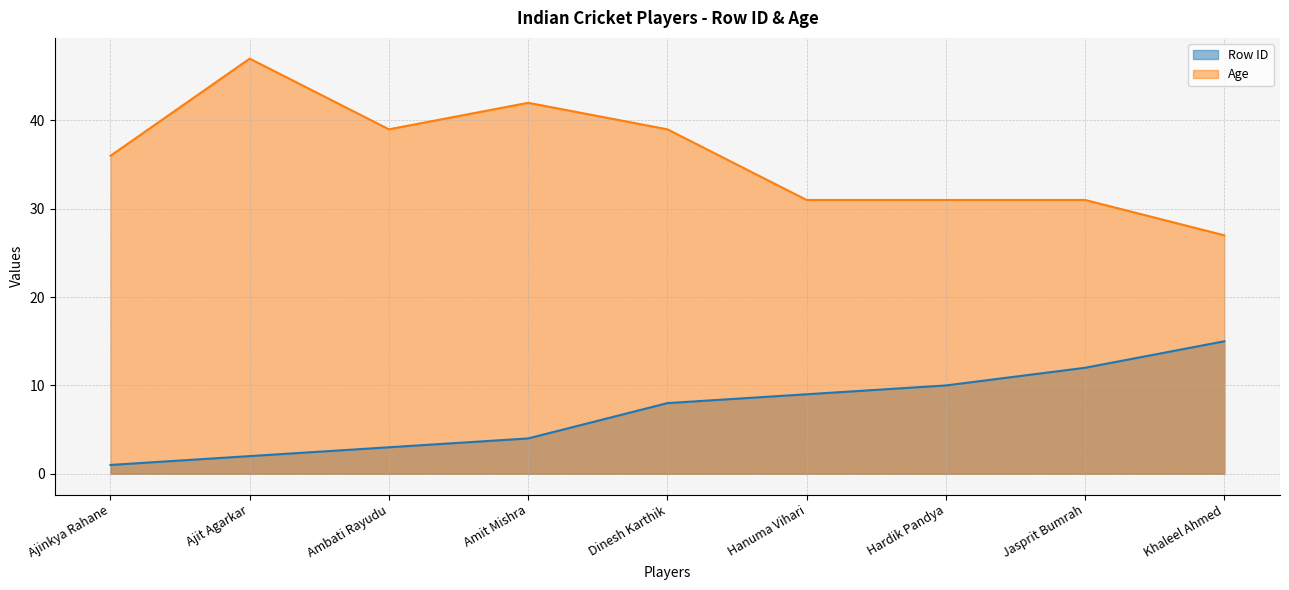

At which label does Age first exceed 36?

Ajit Agarkar